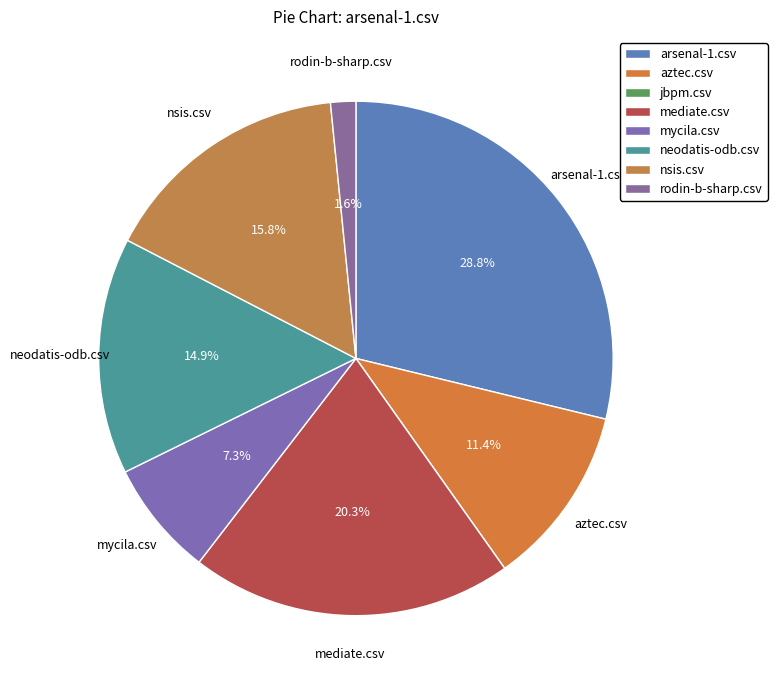

Combined, what portion of the pie is aztec.csv and rodin-b-sharp.csv?

13.0%